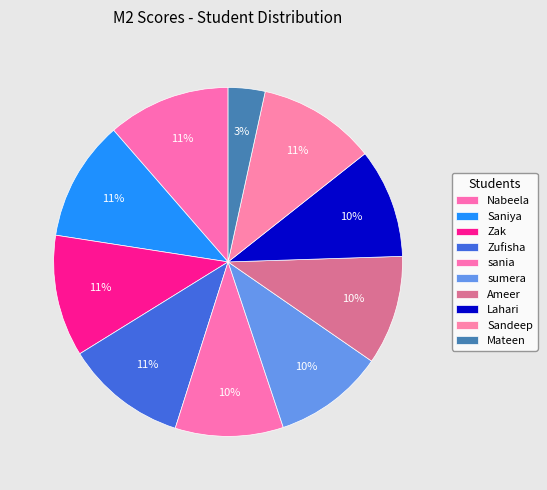

Which slice is the largest?

Nabeela